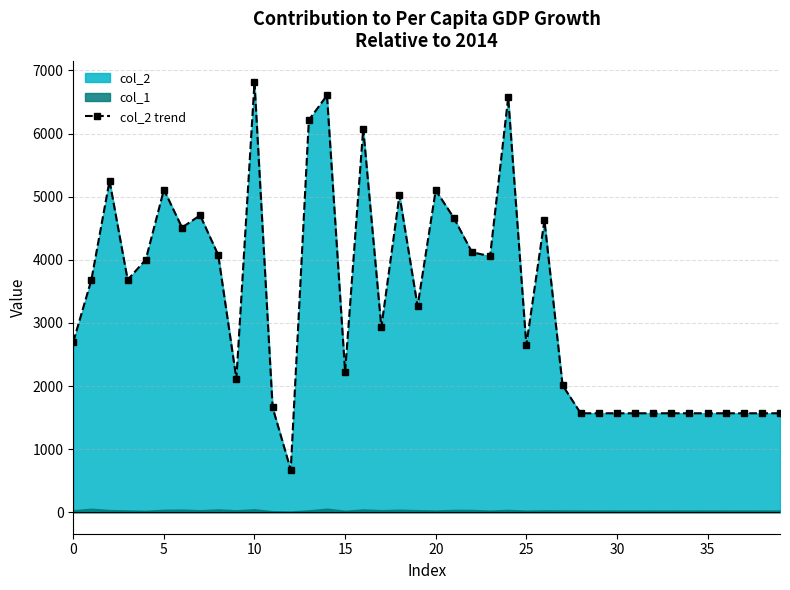

Between 10 and 39, which is larger?

10